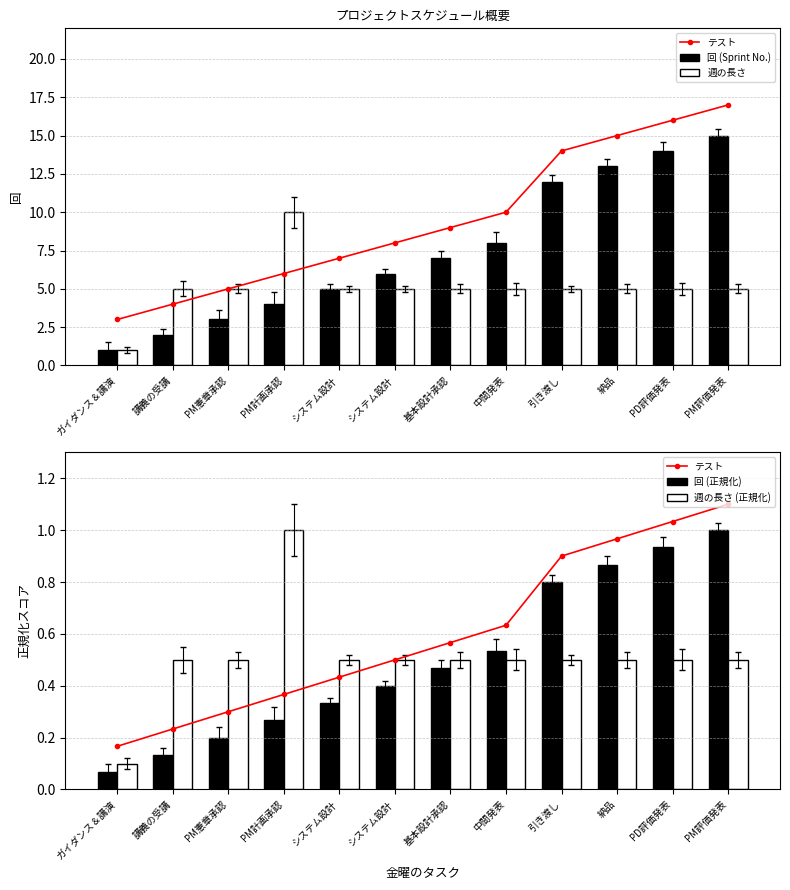

True or false: テスト has a value of 0.4 at システム設計.

True